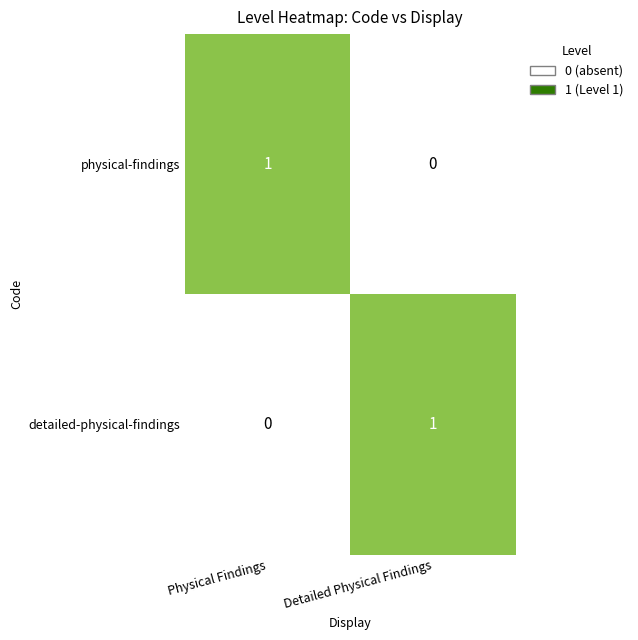

The value of detailed-physical-findings at Detailed Physical Findings is 2. True or false?

False